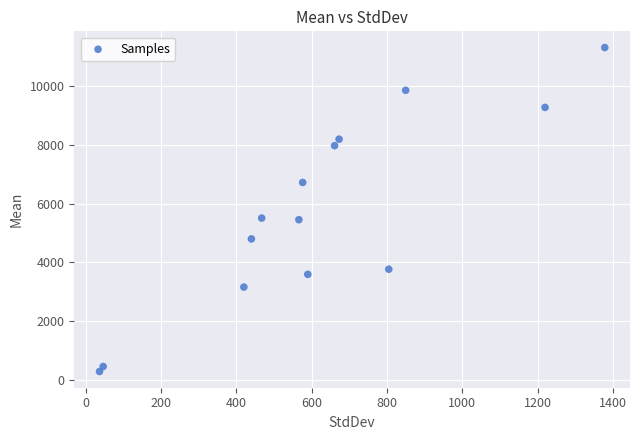

What is the range of X values (max minus min)?

1340.9